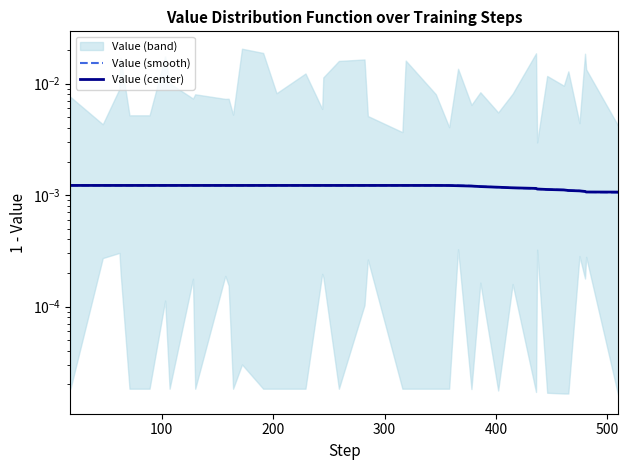

Is the value of Value (smooth) at 16 greater than the value of Value (center) at 39?

Yes